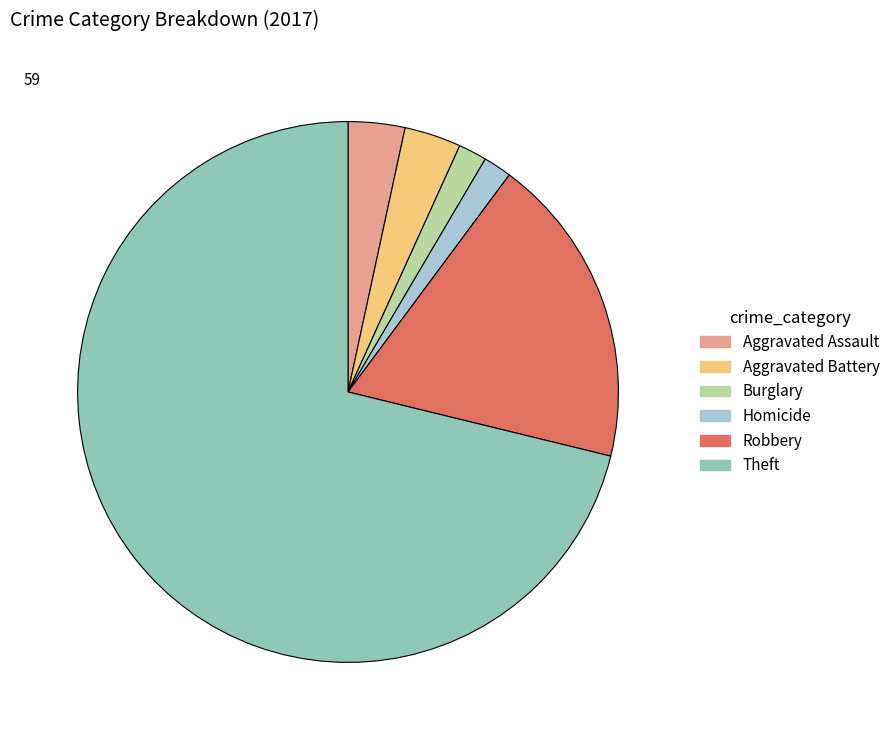

Does any single category account for the majority?

Yes